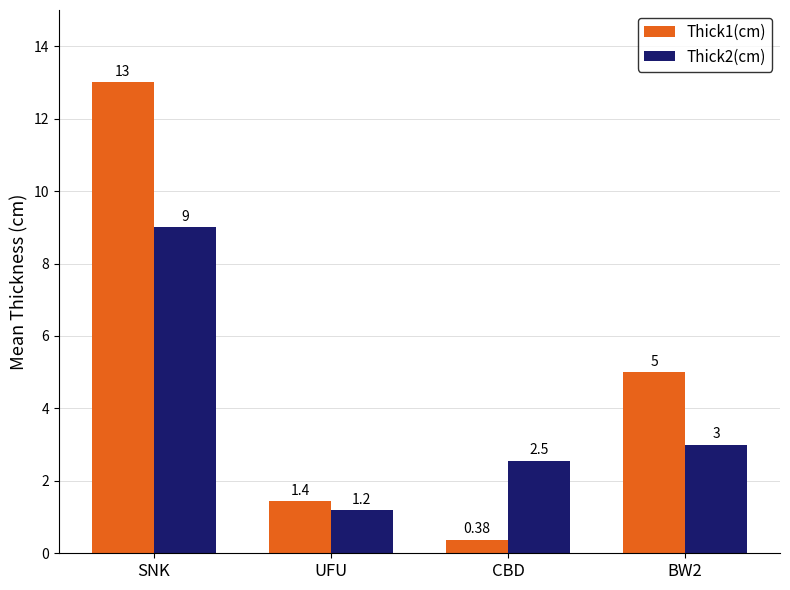

How many values in the Thick2(cm) series are below 3?

2